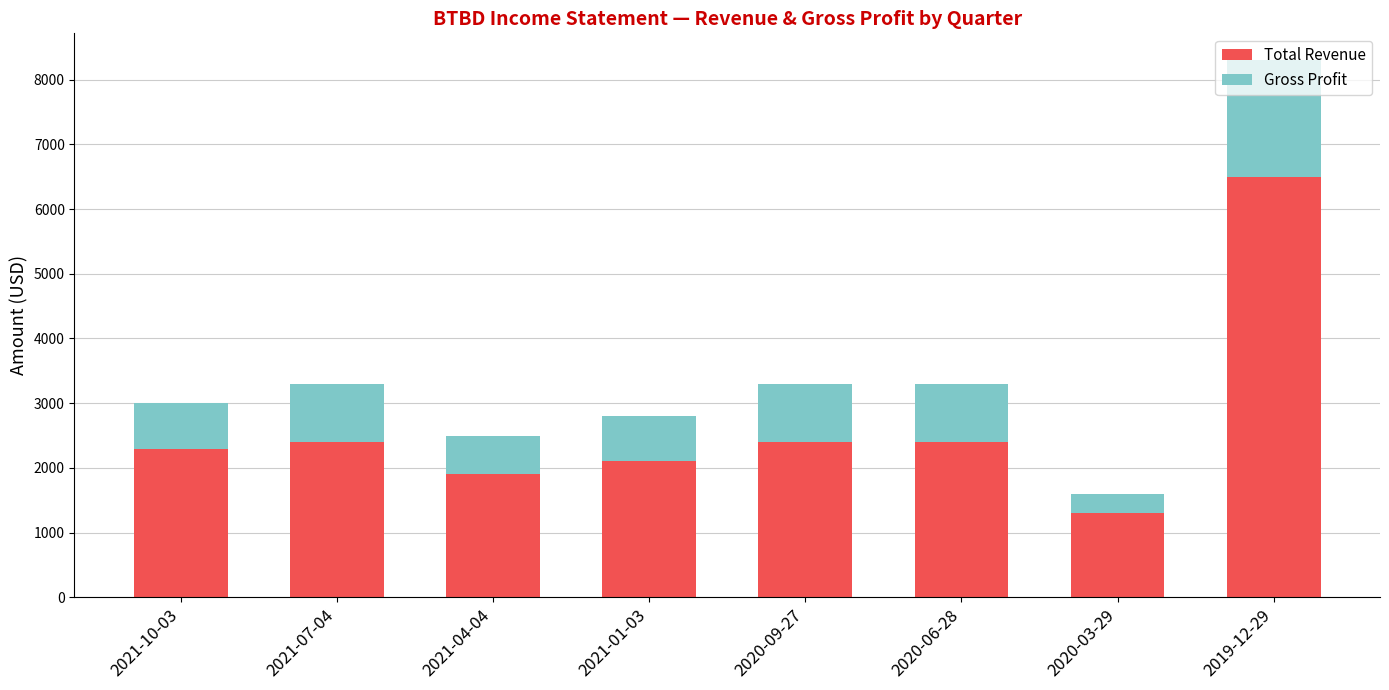

At which category is the sum across all series the highest?

2019-12-29